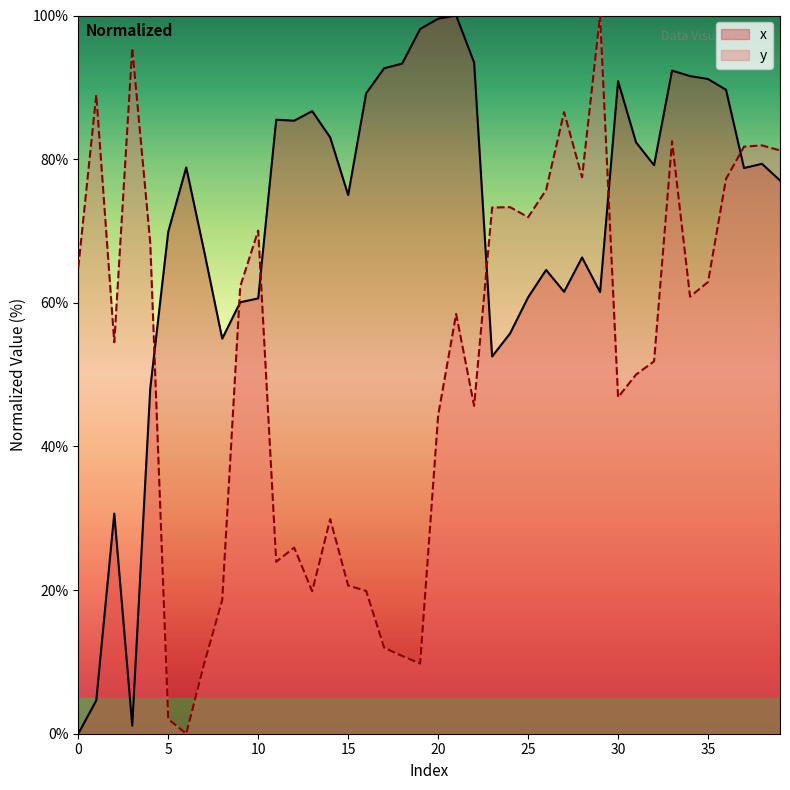

How many values in the y series exceed 60?

20